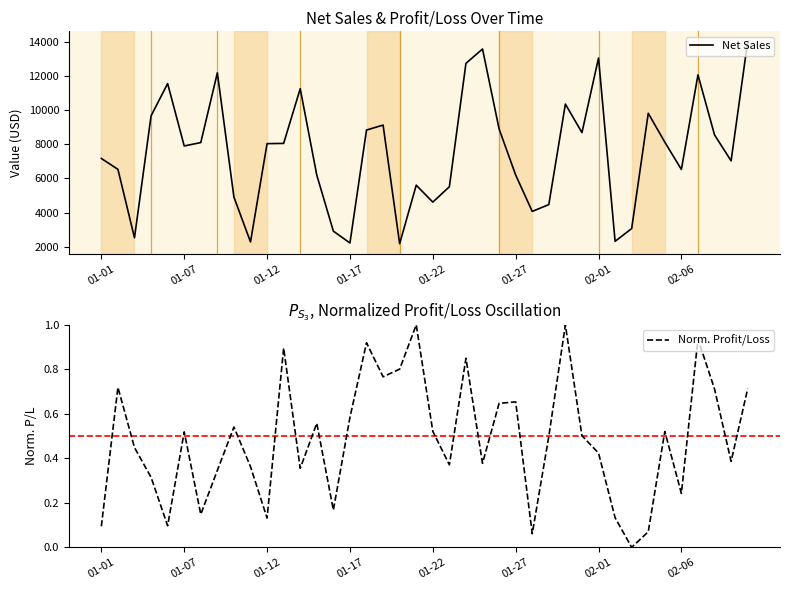

What is the value of the Norm. Profit/Loss point at the 8th from the left?

0.3